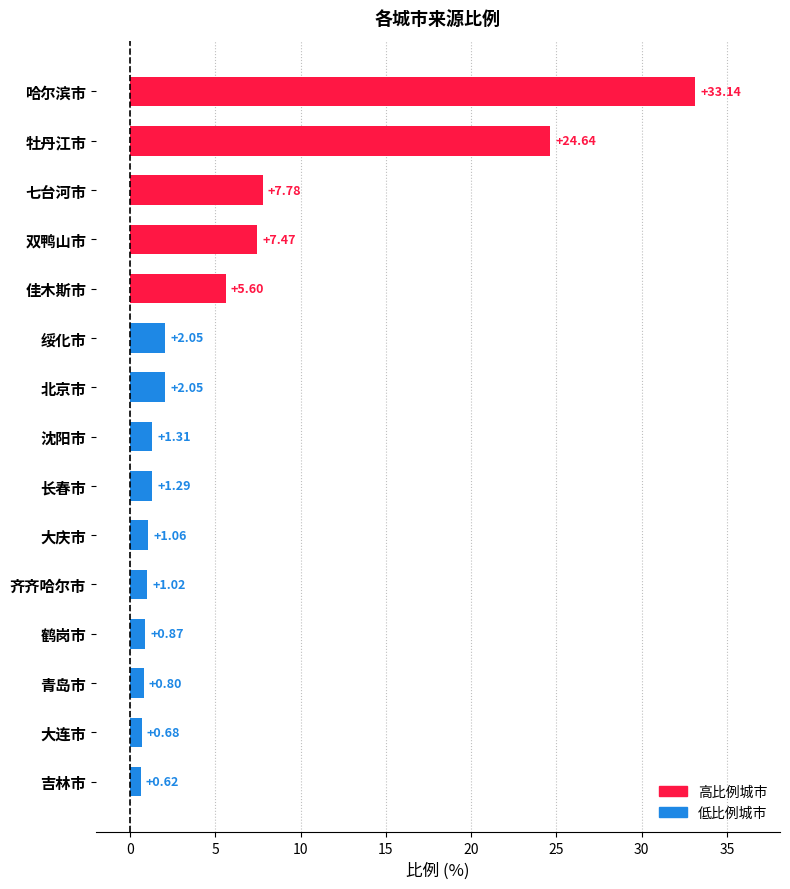

What is the label of the 8th bar from the top?

沈阳市